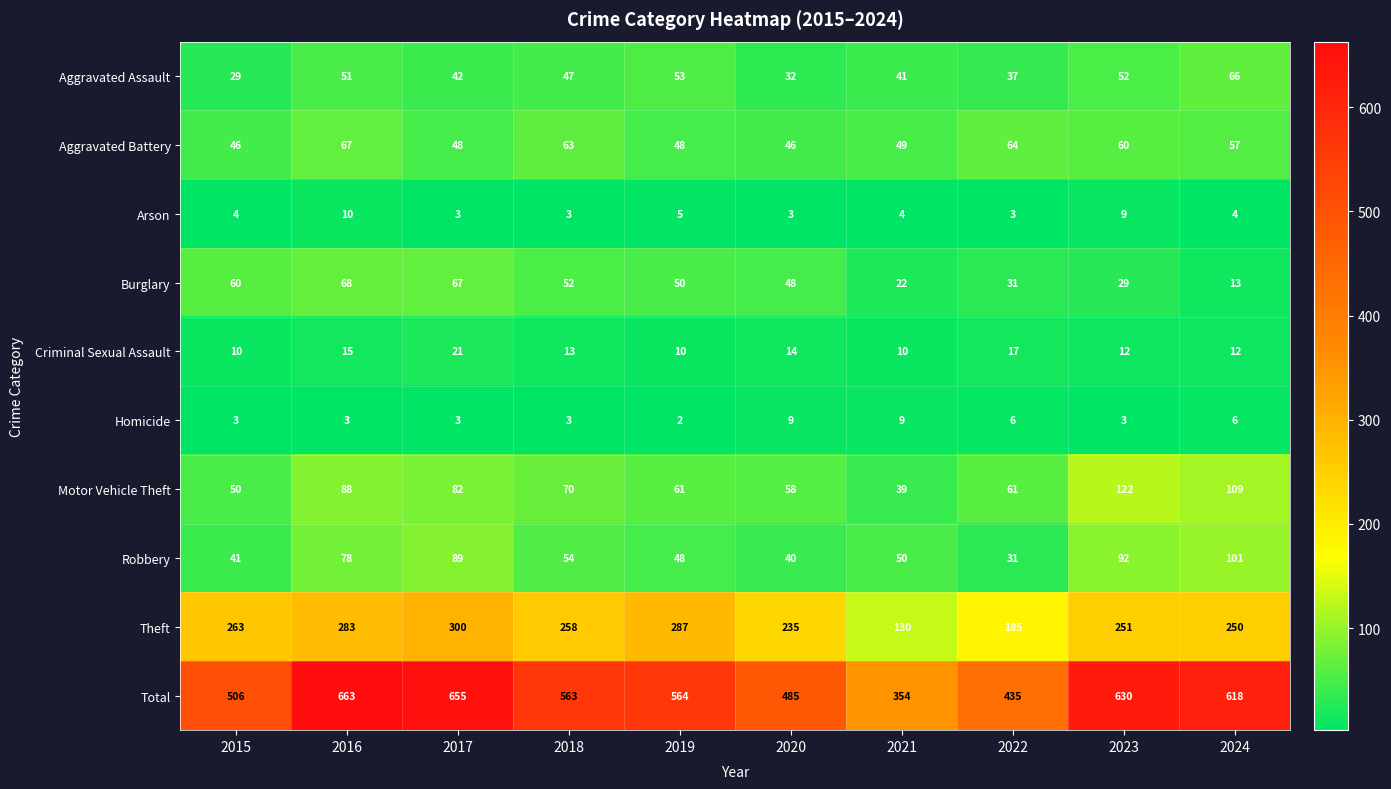

Rank the series by their maximum value, from highest to lowest.

Total, Theft, Motor Vehicle Theft, Robbery, Burglary, Aggravated Battery, Aggravated Assault, Criminal Sexual Assault, Arson, Homicide